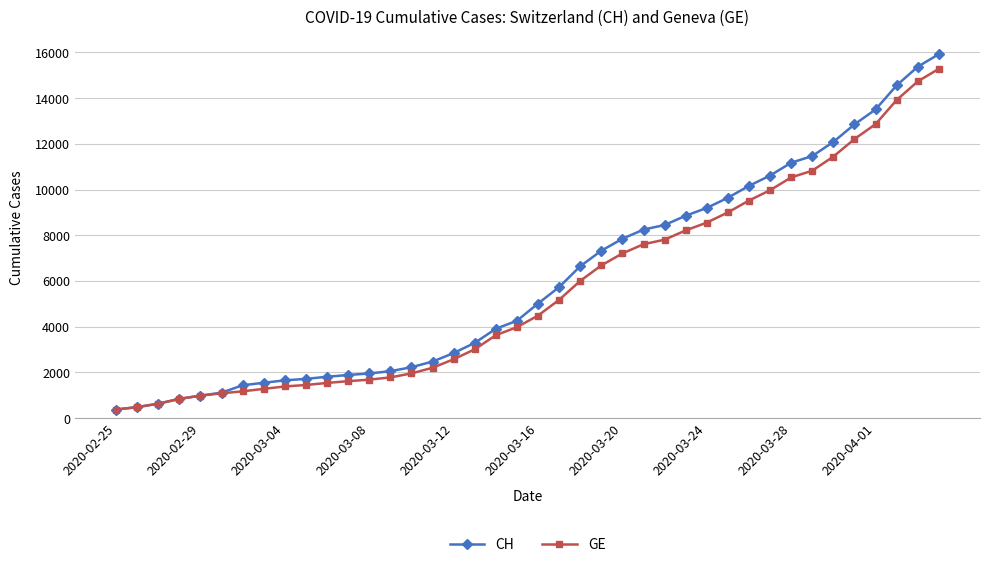

Which series has the widest spread of values?

CH